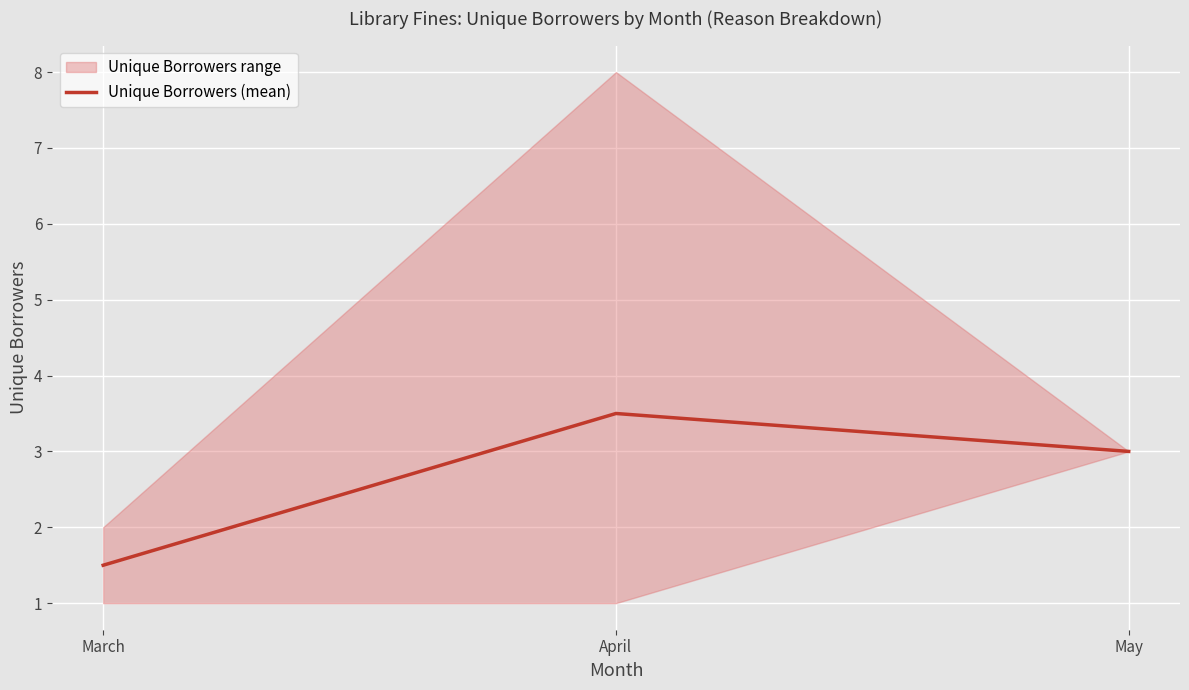

Between March and May, which is larger?

May